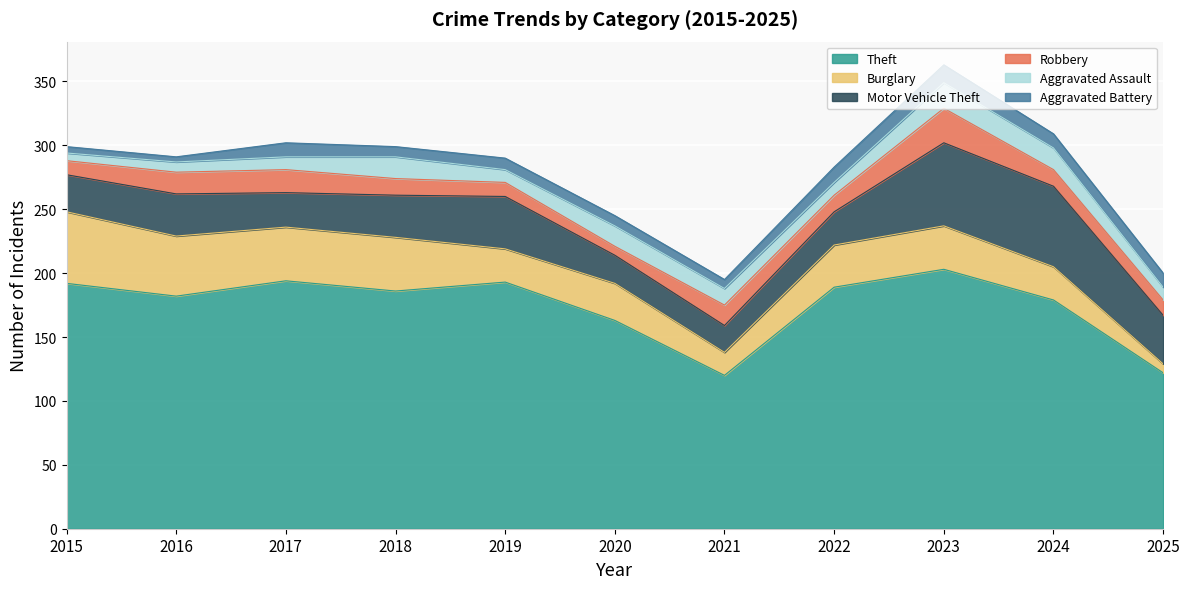

The Burglary series shows 20 at 2017. True or false?

False